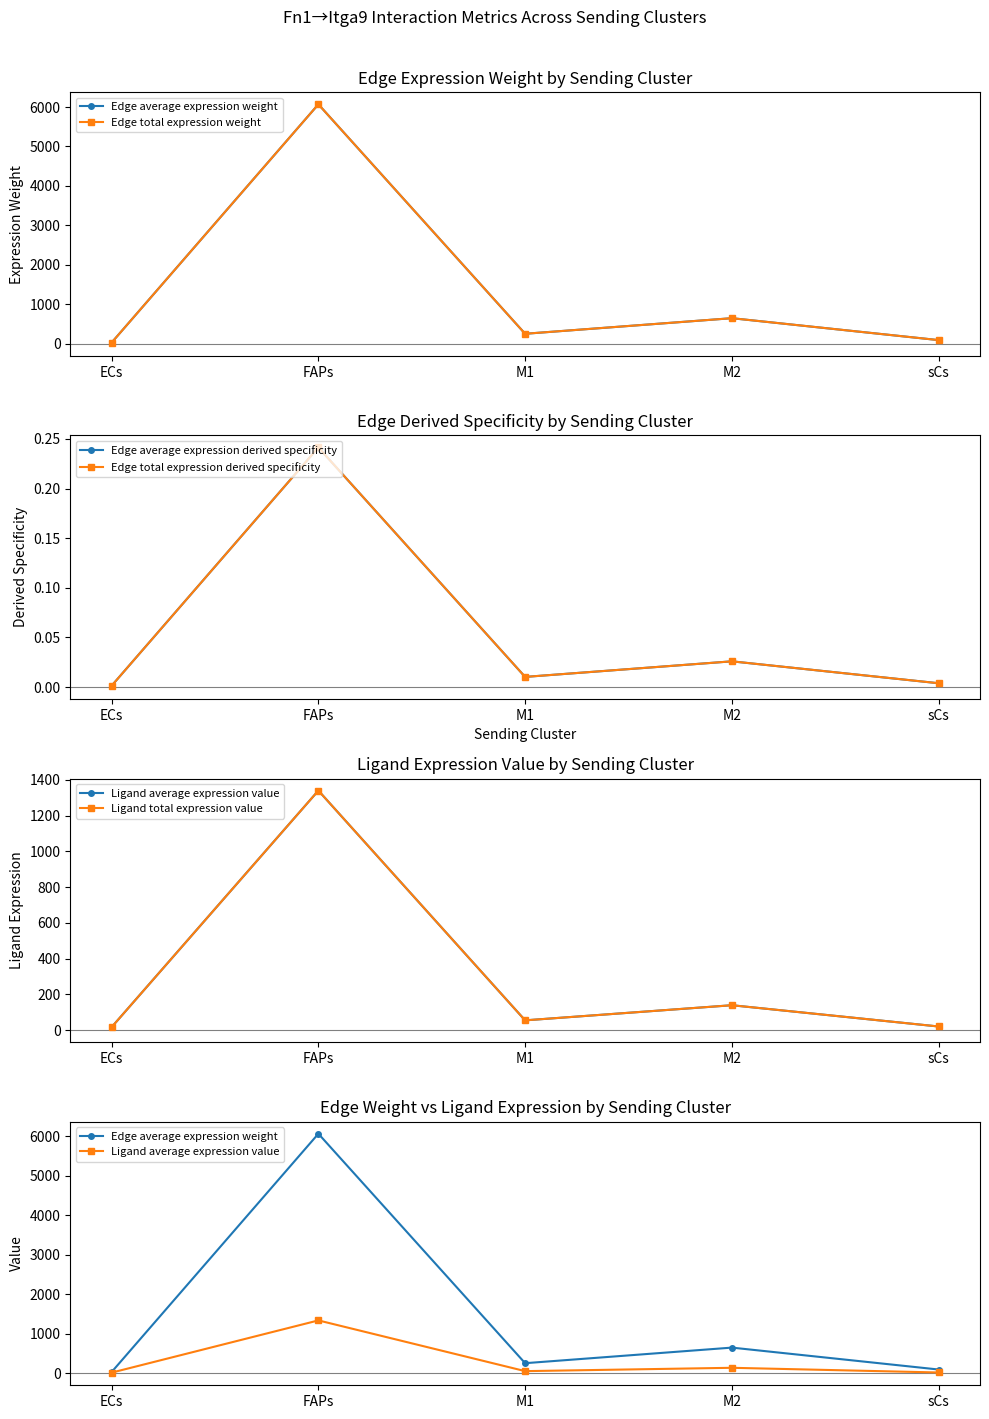

Is it true that Edge average expression weight equals 383.9 at M1?

False